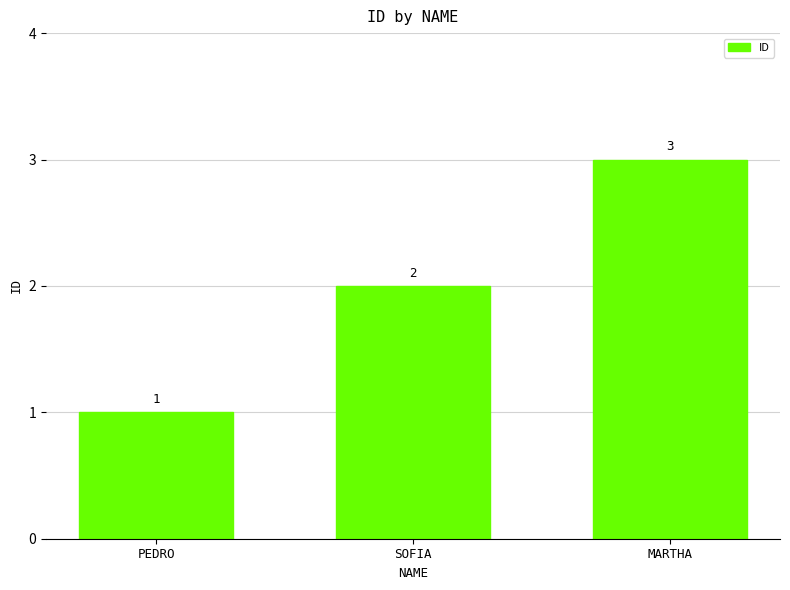

Reading left to right, what are all the values shown in this chart?

PEDRO=1	SOFIA=2	MARTHA=3